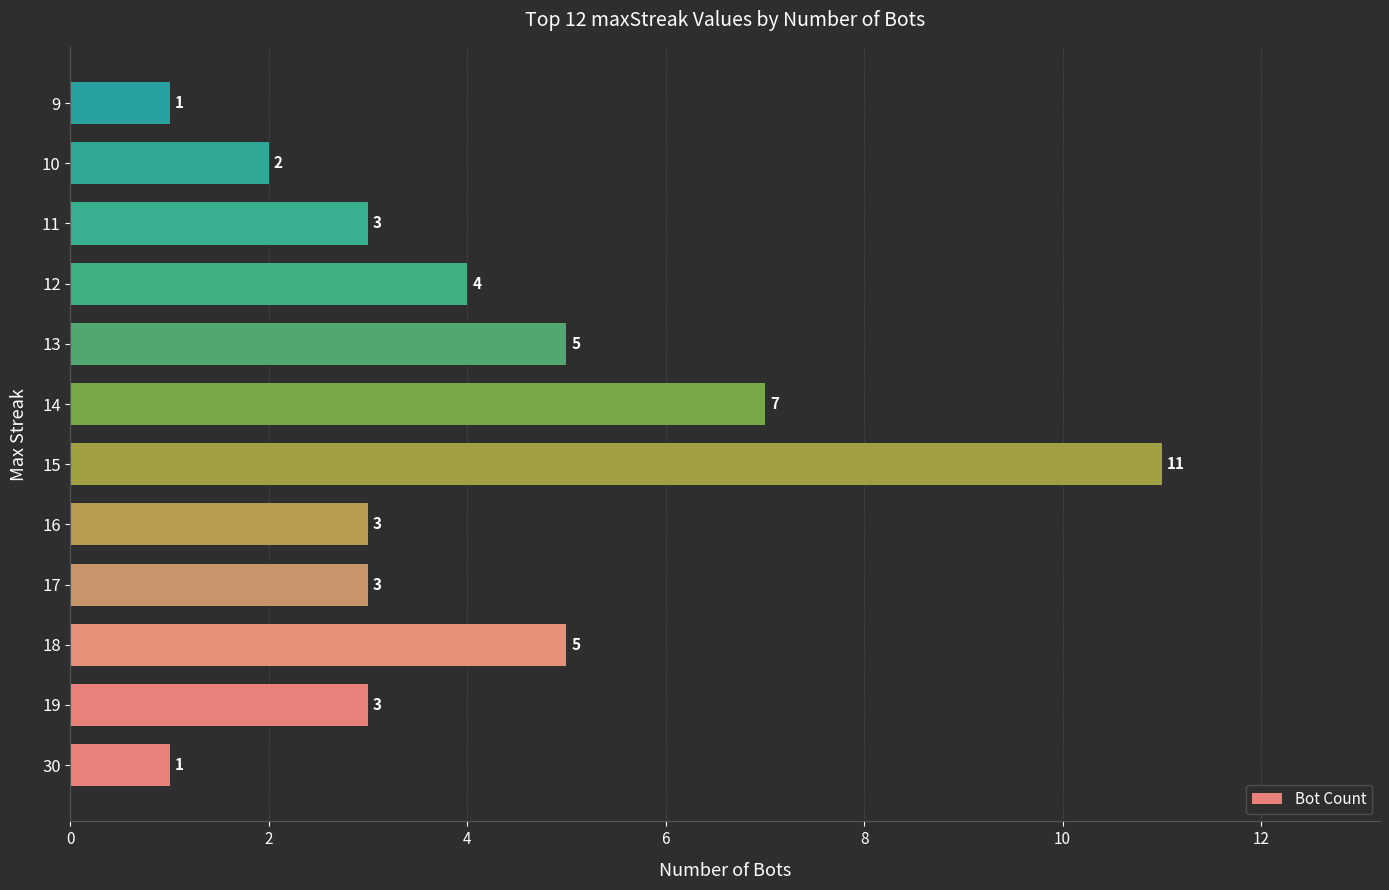

How many values are between 3 and 5?

7